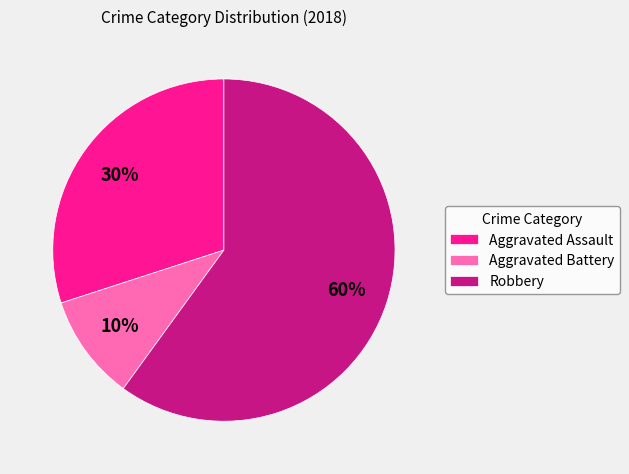

Which category has the smallest portion of the pie?

Aggravated Battery